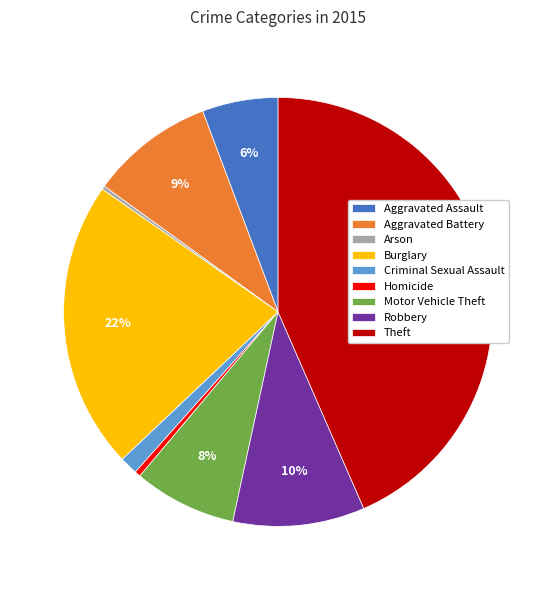

To the nearest percent, what percentage of the pie is Robbery?

10%